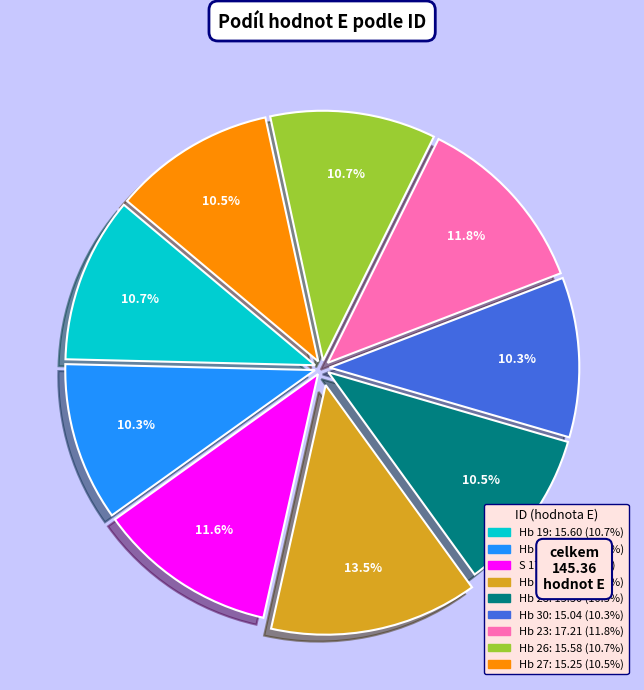

The Hb 30 slice represents 21% of the pie. True or false?

False